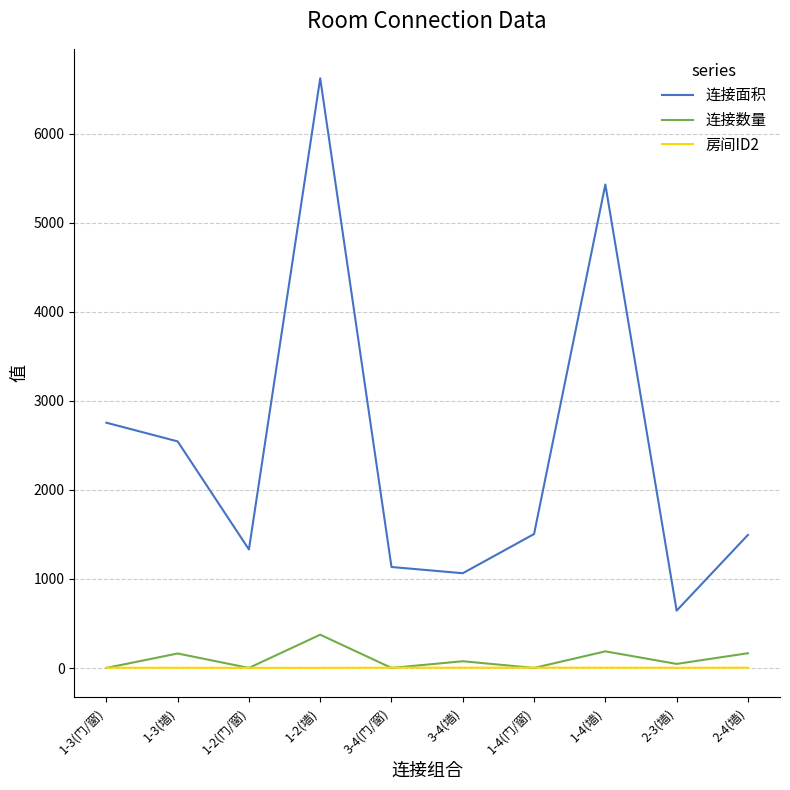

At which category is the sum across all series the highest?

1-2(墙)